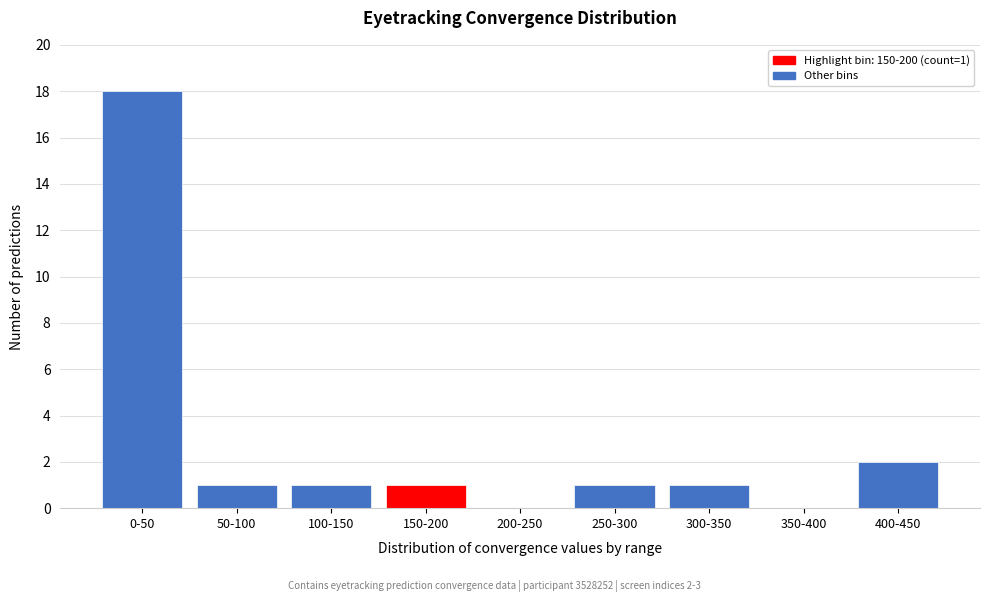

Reading left to right, what are all the values shown in this chart?

0-50=18	50-100=1	100-150=1	150-200=1	200-250=0	250-300=1	300-350=1	350-400=0	400-450=2